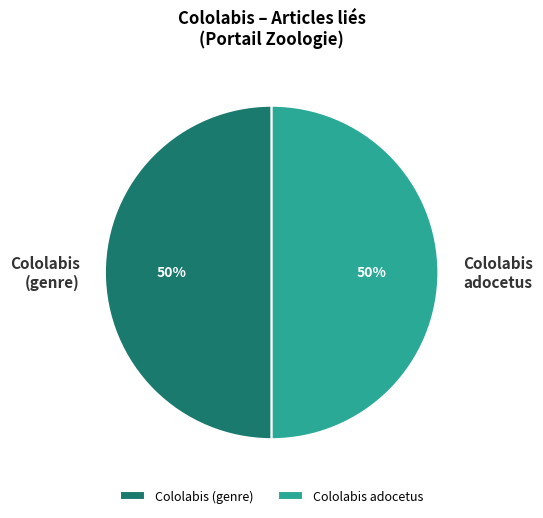

What is the ratio of the value at Cololabis (genre) to the value at Cololabis adocetus?

1.0